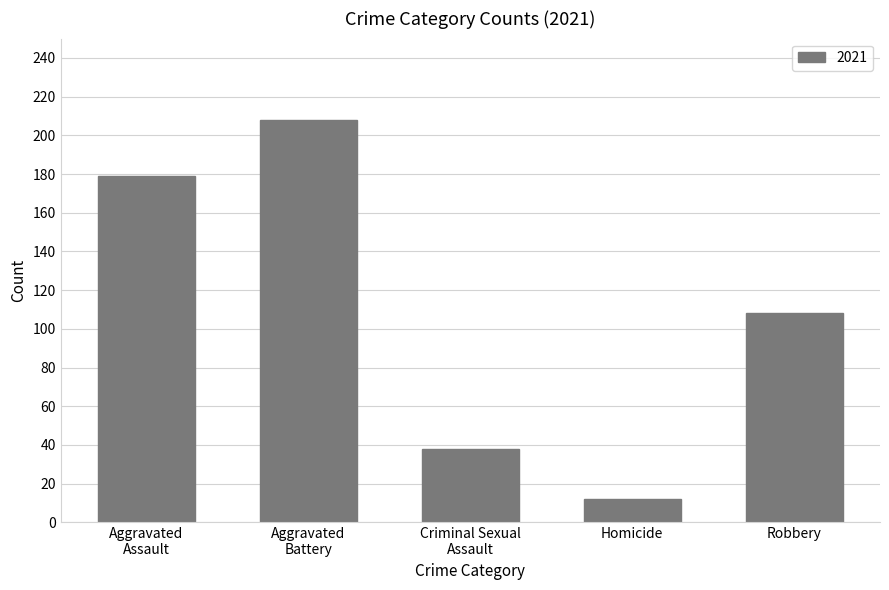

Read the value at Homicide.

12